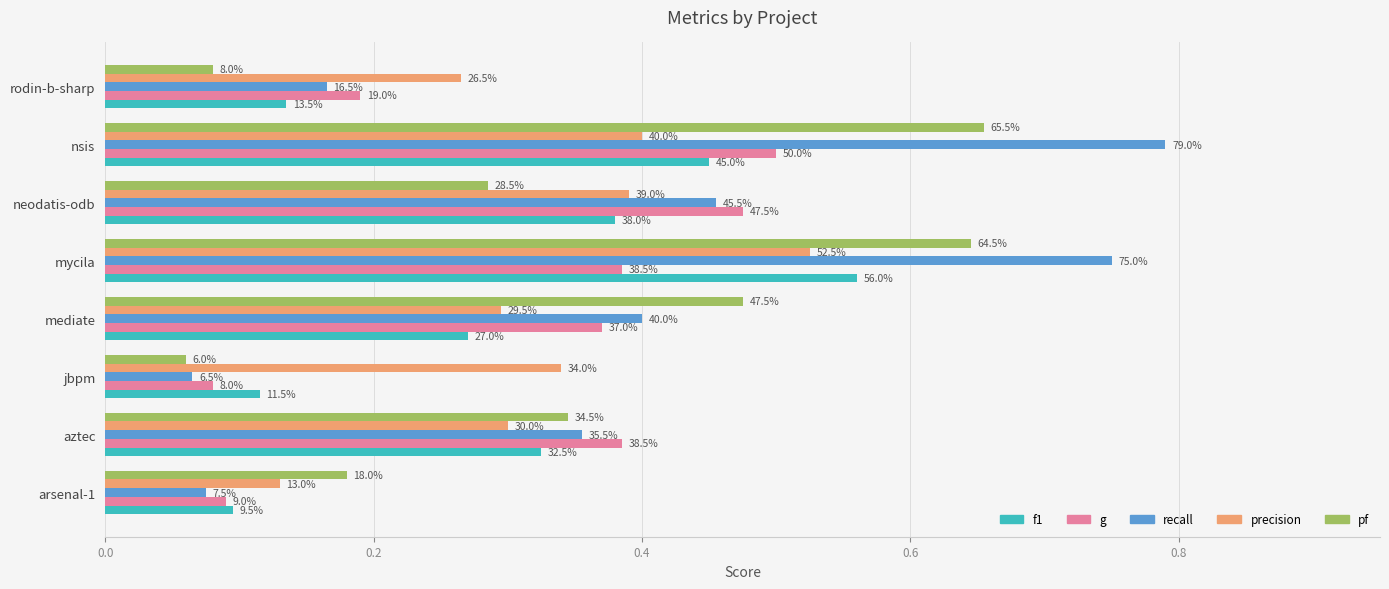

What is the value of the g bar at the 4th from the left?

0.4